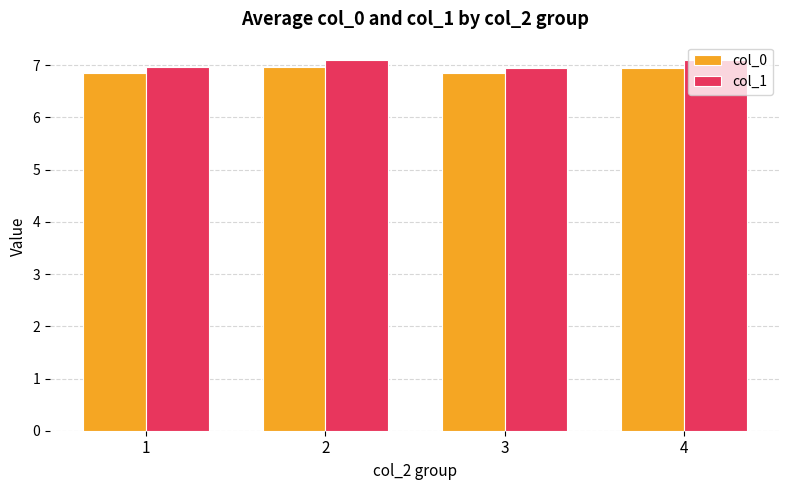

The value of col_0 at 4 is 6.9. True or false?

True